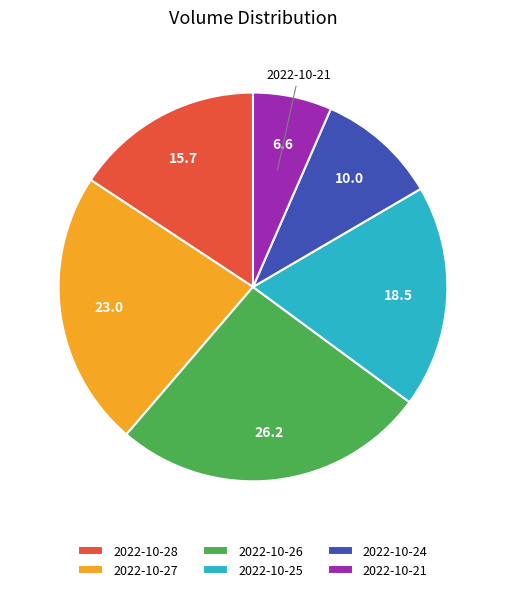

Do 2022-10-24 and 2022-10-26 together represent more than half of the pie?

No